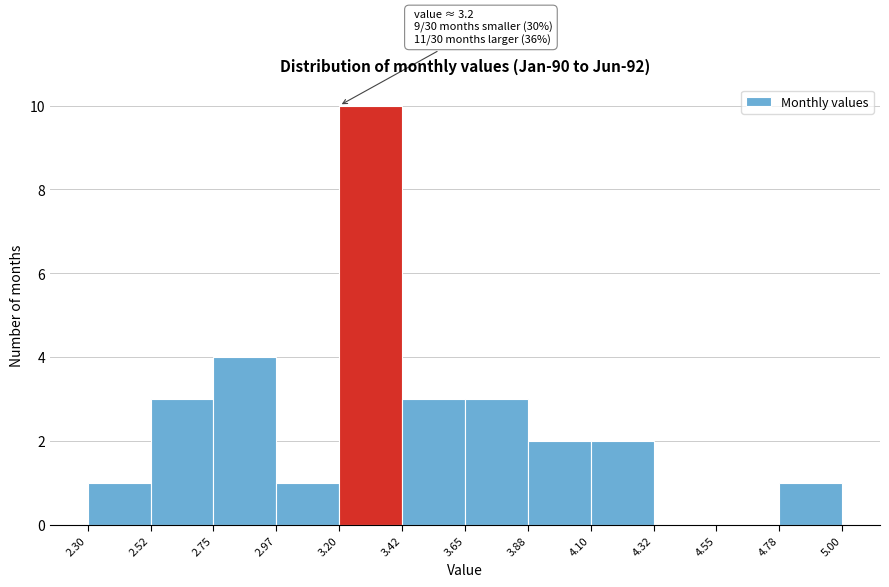

Over which range of the x-axis is the bar tallest?

3.20 to 3.42